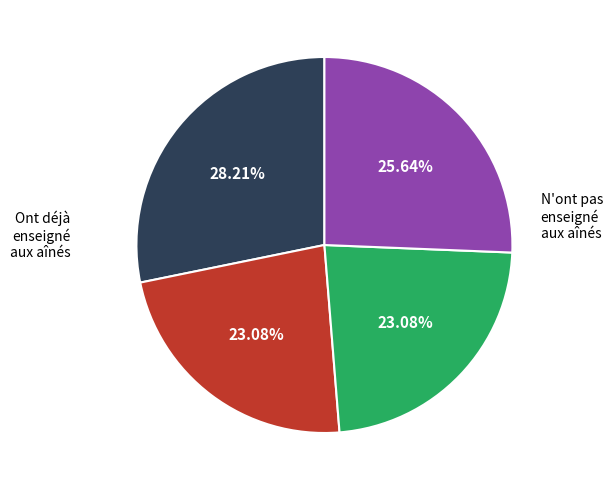

Is there any slice that represents more than half of the pie?

No